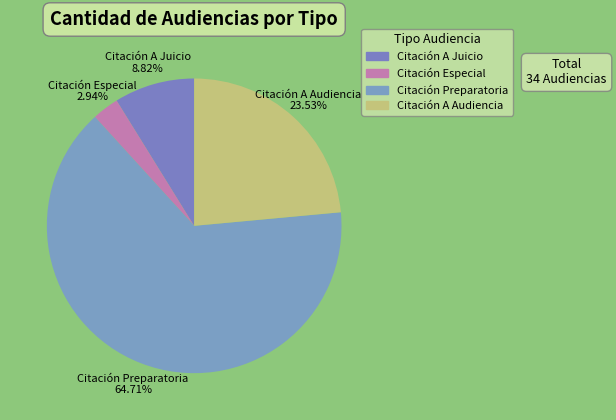

Which has a higher value, Citación Especial or Citación A Audiencia?

Citación A Audiencia